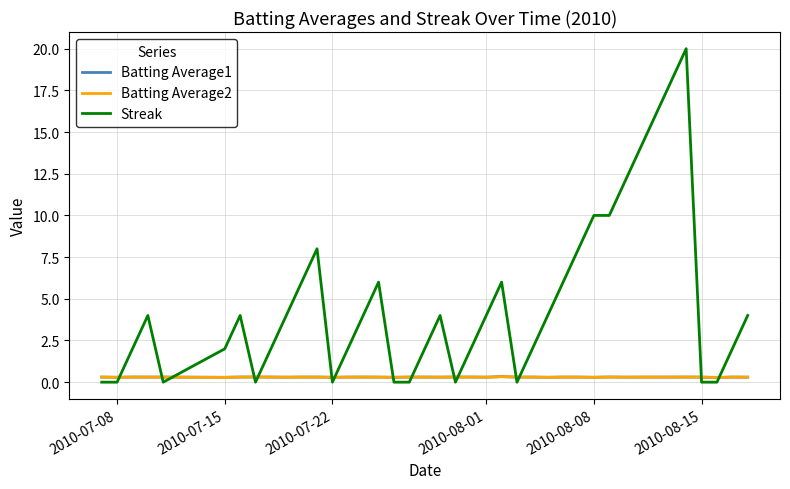

What are all the series names shown in the legend?

Batting Average1, Batting Average2, Streak